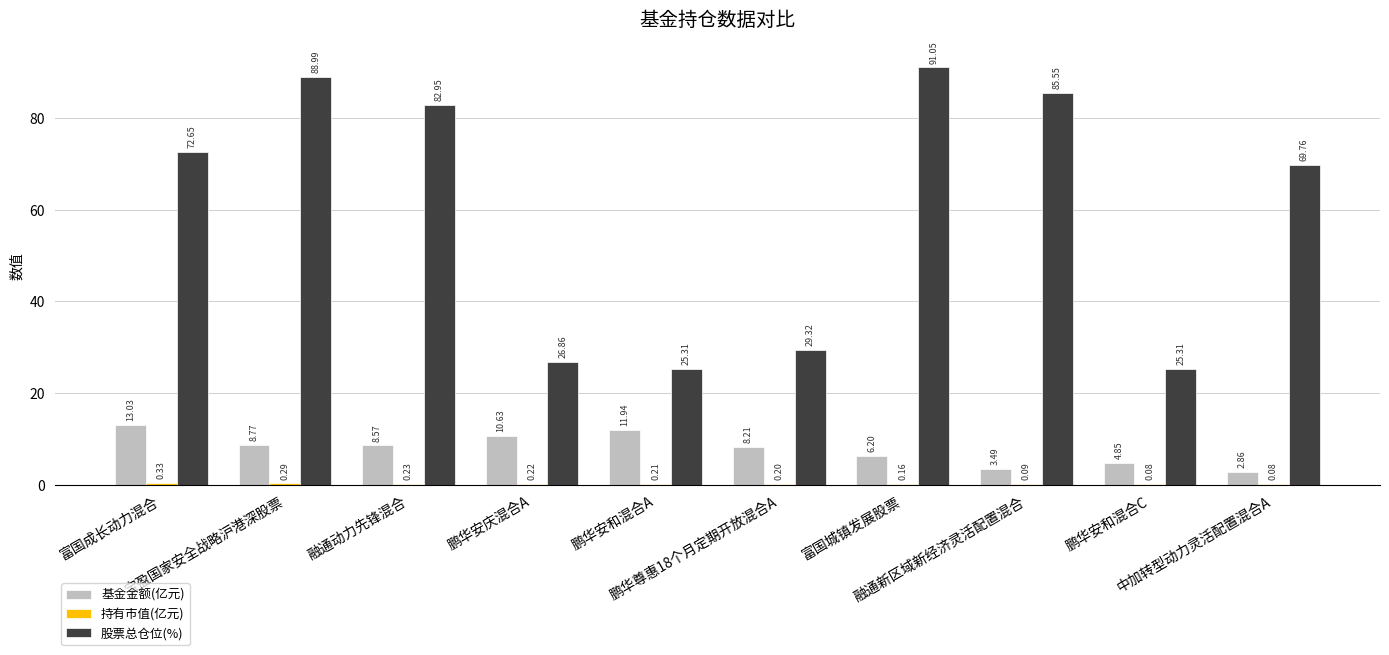

What is the sum of all 股票总仓位(%) values?

597.8